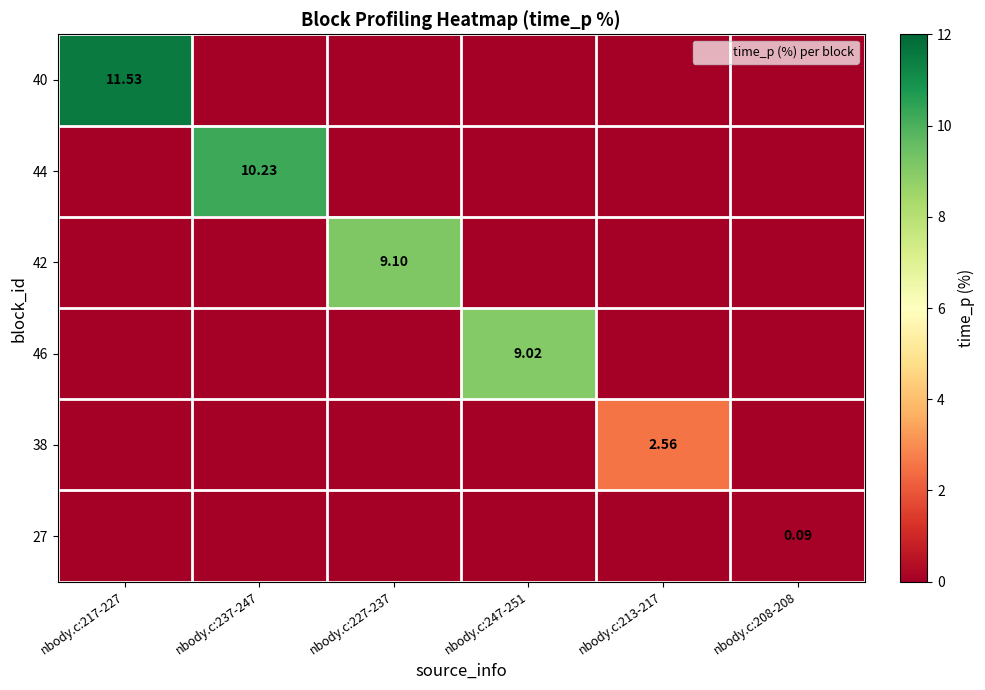

Which series has the largest total across all categories?

40